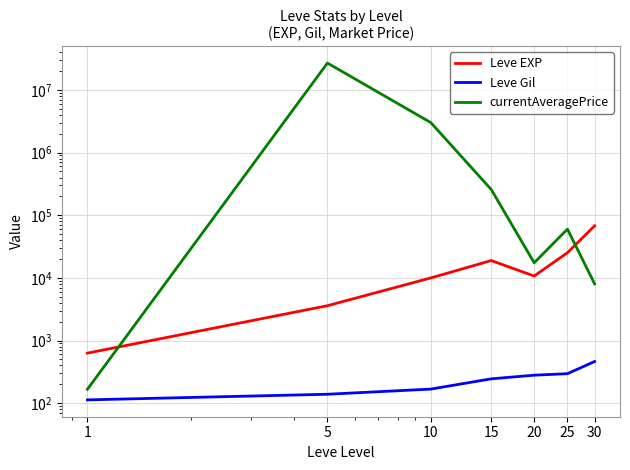

How many intersections are there between currentAveragePrice and Leve EXP?

2